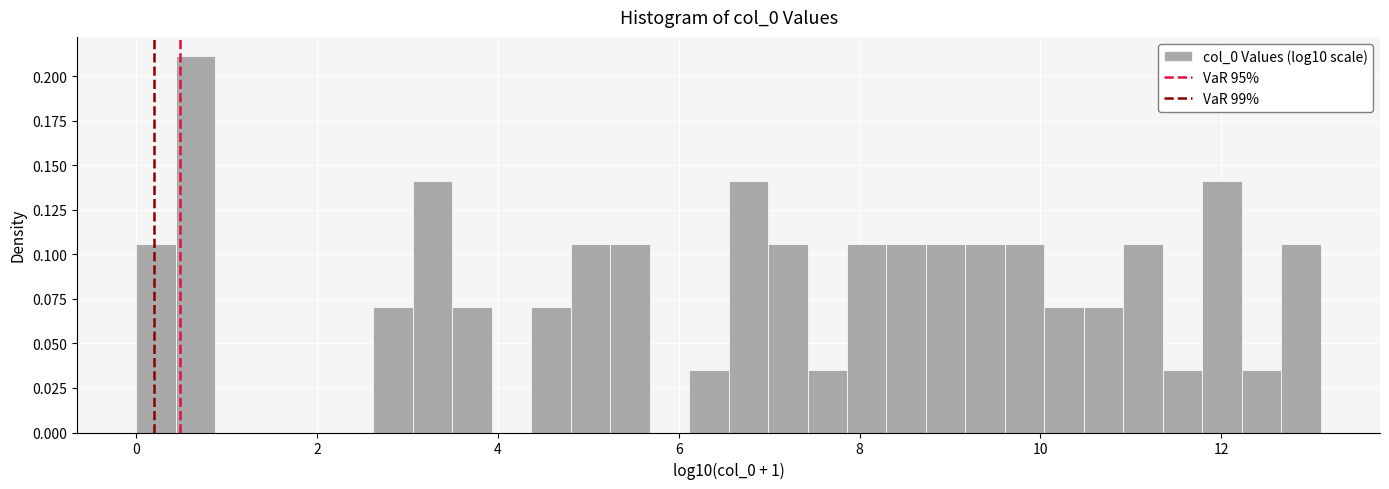

Read against the x-axis, roughly where is the centre of the tallest bar?

0.6